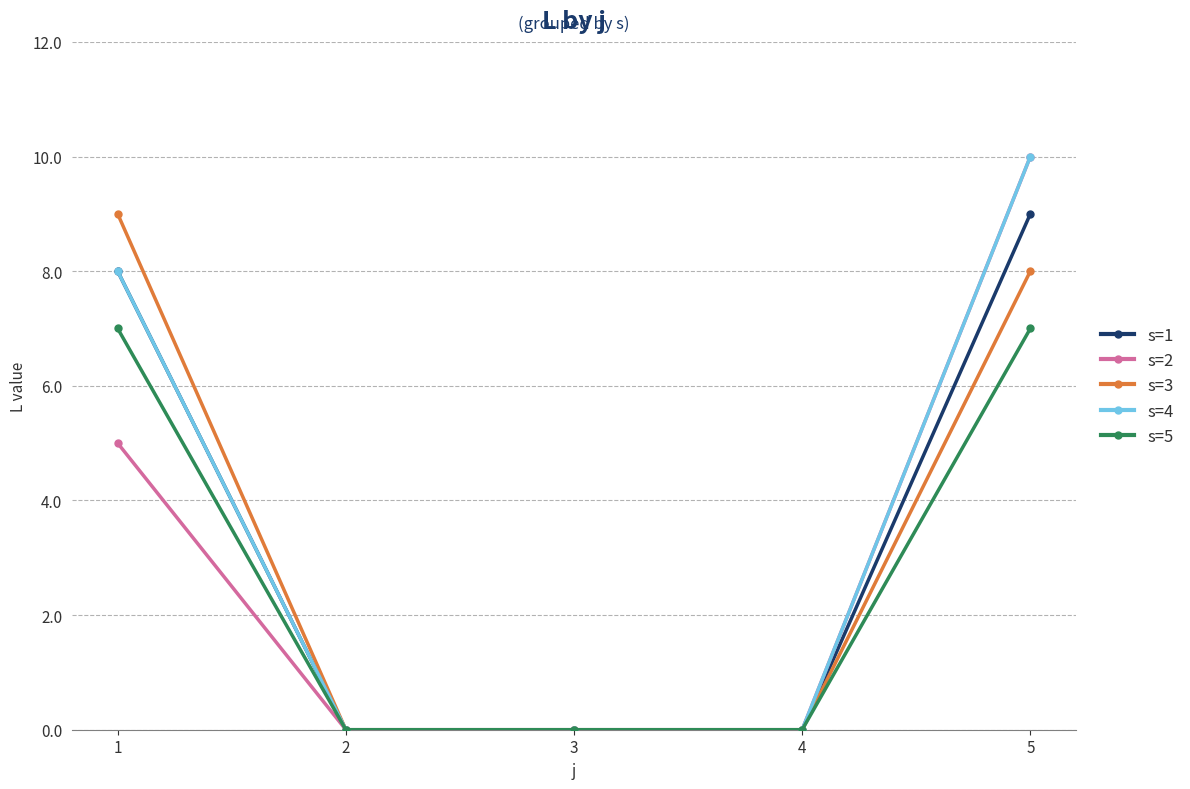

What is the total value across all series at 1?

37